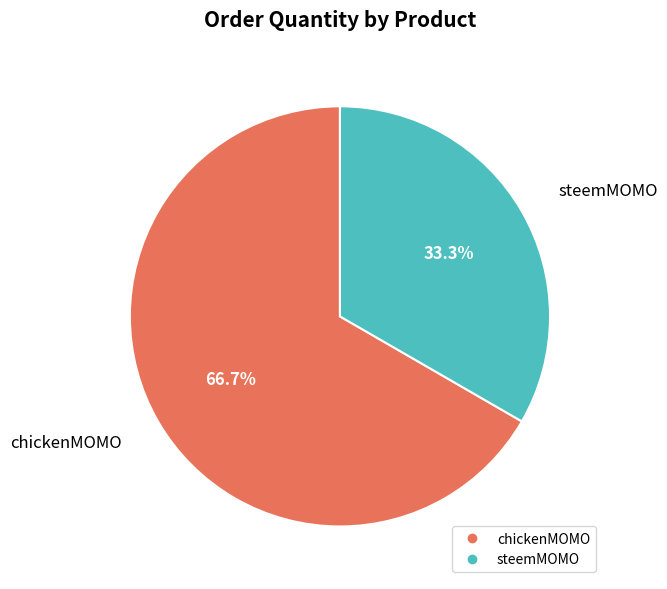

Rank the categories by value from lowest to highest.

steemMOMO, chickenMOMO